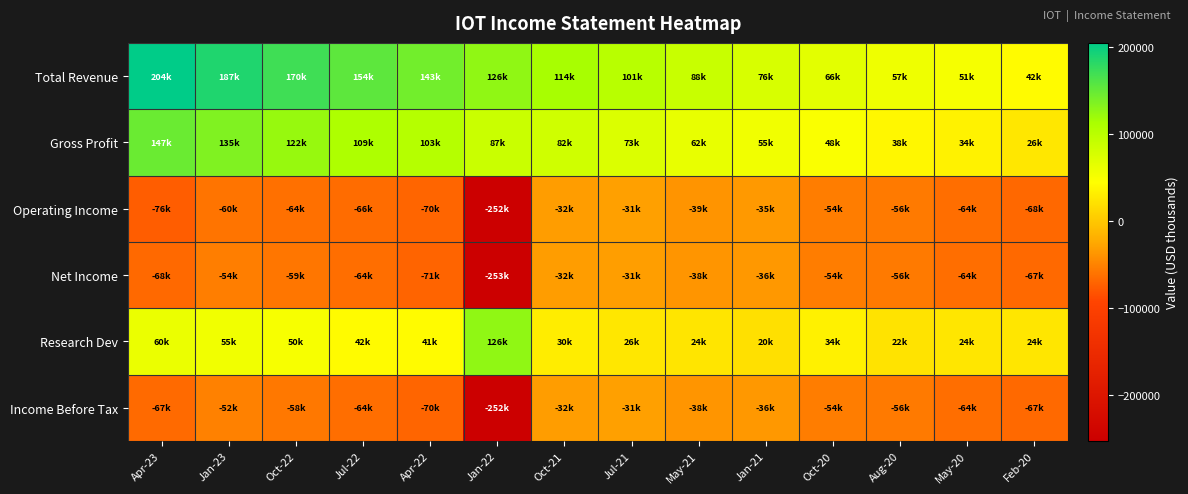

Reading left to right, transcribe all the data shown in this chart.

Total Revenue: Apr-23=204300	Jan-23=186600	Oct-22=169800	Jul-22=153500	Apr-22=142600	Jan-22=125800	Oct-21=113800	Jul-21=101000	May-21=87700	Jan-21=75900	Oct-20=66200	Aug-20=56800	May-20=51000	Feb-20=41600
Gross Profit: Apr-23=146700	Jan-23=135100	Oct-22=122500	Jul-22=109200	Apr-22=103000	Jan-22=87100	Oct-21=82000	Jul-21=72600	May-21=62100	Jan-21=54700	Oct-20=47500	Aug-20=37900	May-20=34400	Feb-20=25500
Operating Income: Apr-23=-75800	Jan-23=-60000	Oct-22=-63500	Jul-22=-65800	Apr-22=-70300	Jan-22=-251700	Oct-21=-32300	Jul-21=-31300	May-21=-38600	Jan-21=-35300	Oct-20=-54300	Aug-20=-56100	May-20=-63700	Feb-20=-68300
Net Income: Apr-23=-67900	Jan-23=-53600	Oct-22=-58600	Jul-22=-64300	Apr-22=-71000	Jan-22=-252800	Oct-21=-32400	Jul-21=-31400	May-21=-38400	Jan-21=-36200	Oct-20=-54300	Aug-20=-56000	May-20=-63700	Feb-20=-67200
Research Dev: Apr-23=60400	Jan-23=54600	Oct-22=50000	Jul-22=41800	Apr-22=41000	Jan-22=126500	Oct-21=29700	Jul-21=25500	May-21=23500	Jan-21=20200	Oct-20=33500	Aug-20=21900	May-20=24200	Feb-20=24000
Income Before Tax: Apr-23=-66900	Jan-23=-51500	Oct-22=-57900	Jul-22=-64200	Apr-22=-70300	Jan-22=-252000	Oct-21=-32400	Jul-21=-31000	May-21=-38400	Jan-21=-36200	Oct-20=-54300	Aug-20=-56000	May-20=-63600	Feb-20=-67200